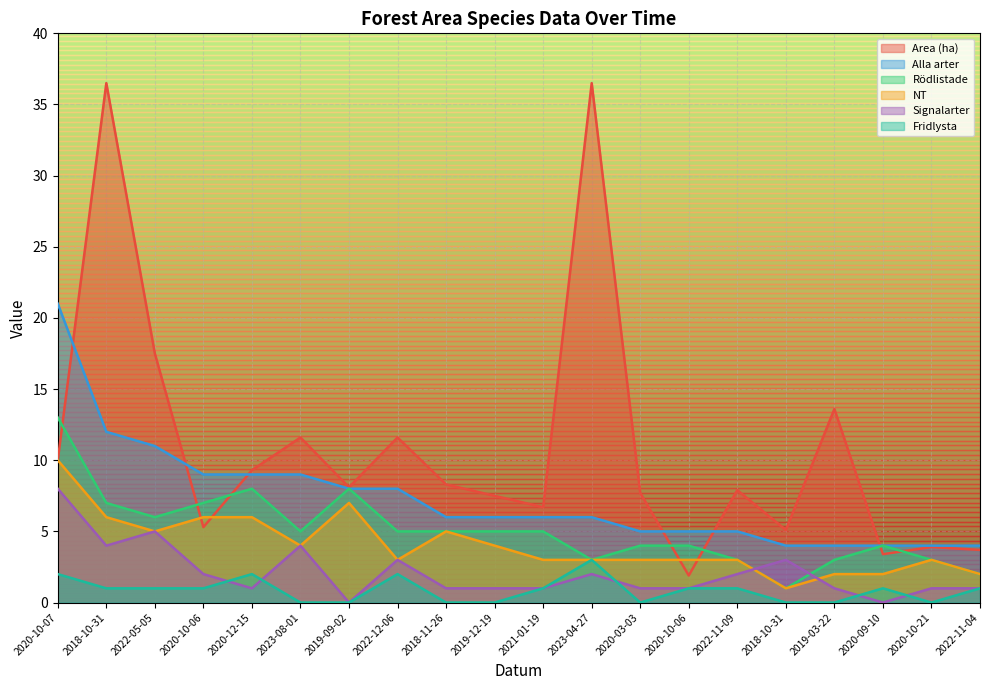

Rank the series by their maximum value, from highest to lowest.

Area (ha), Alla arter, Rödlistade, NT, Signalarter, Fridlysta